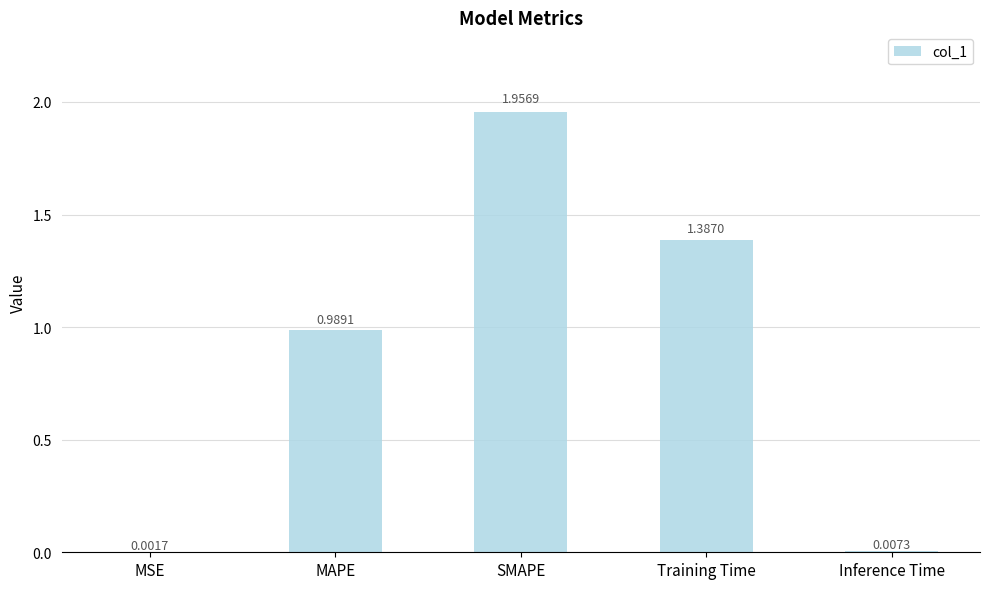

Which label corresponds to the largest value in the chart?

SMAPE